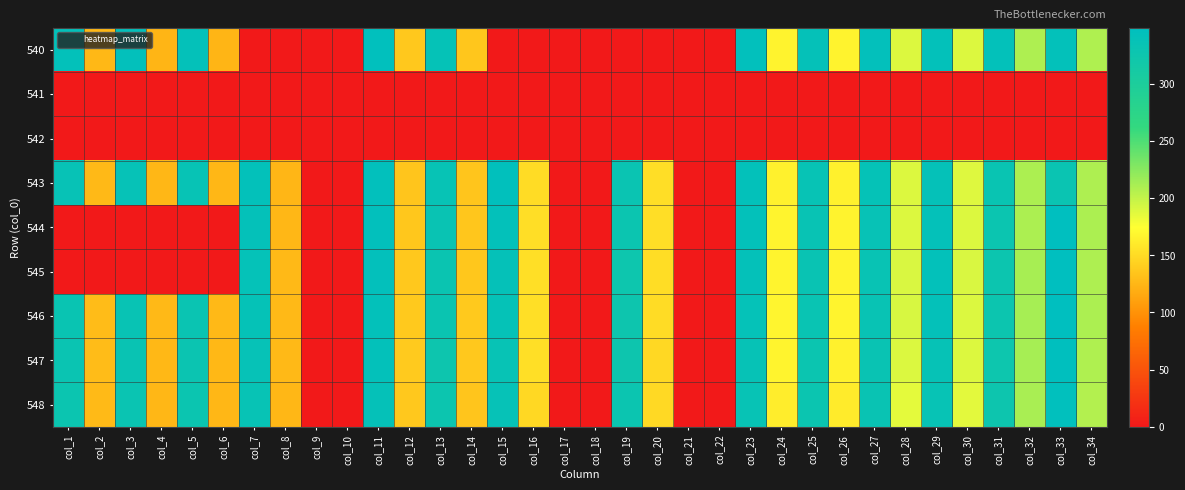

At col_16, list the series in order from largest to smallest.

546, 547, 545, 544, 543, 548, 540, 541, 542